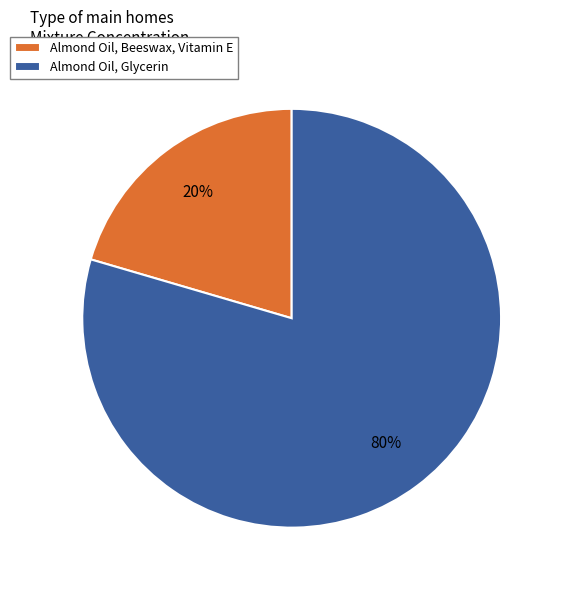

To the nearest percent, what is the combined percentage of Almond Oil, Beeswax, Vitamin E and Almond Oil, Glycerin?

100%